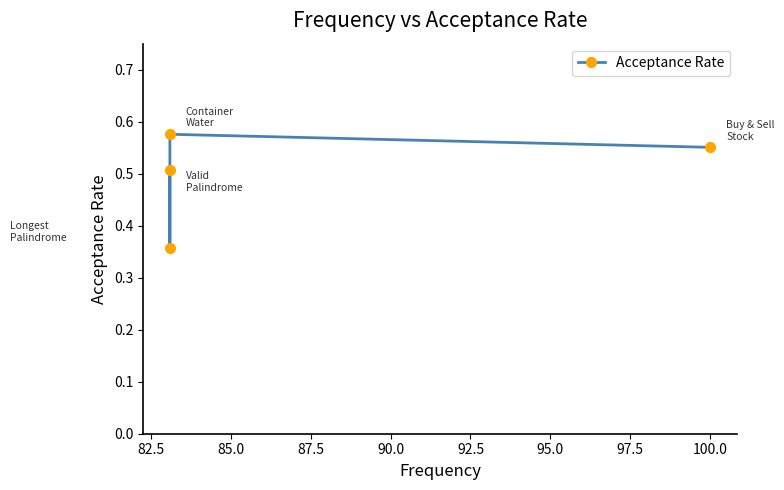

What is the sum of all values?

2.0